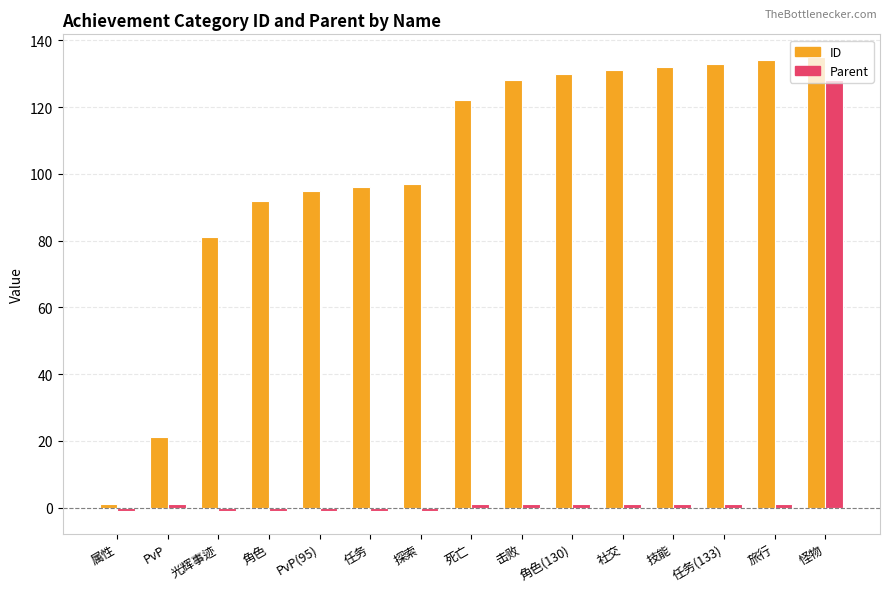

Which series has the largest total across all categories?

ID